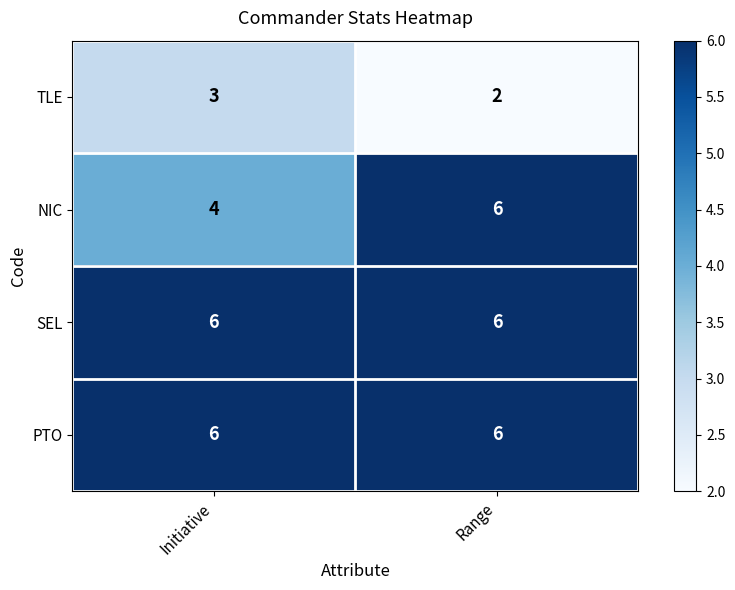

Rank the categories by NIC value from highest to lowest.

Range, Initiative